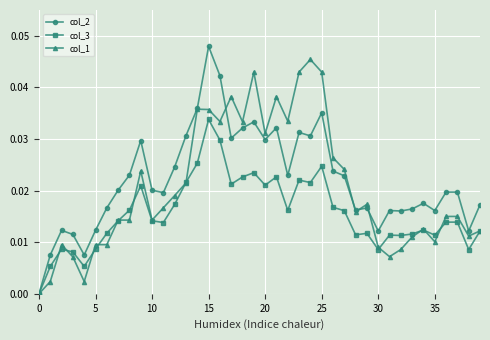

Which series has the largest range (max minus min)?

col_2